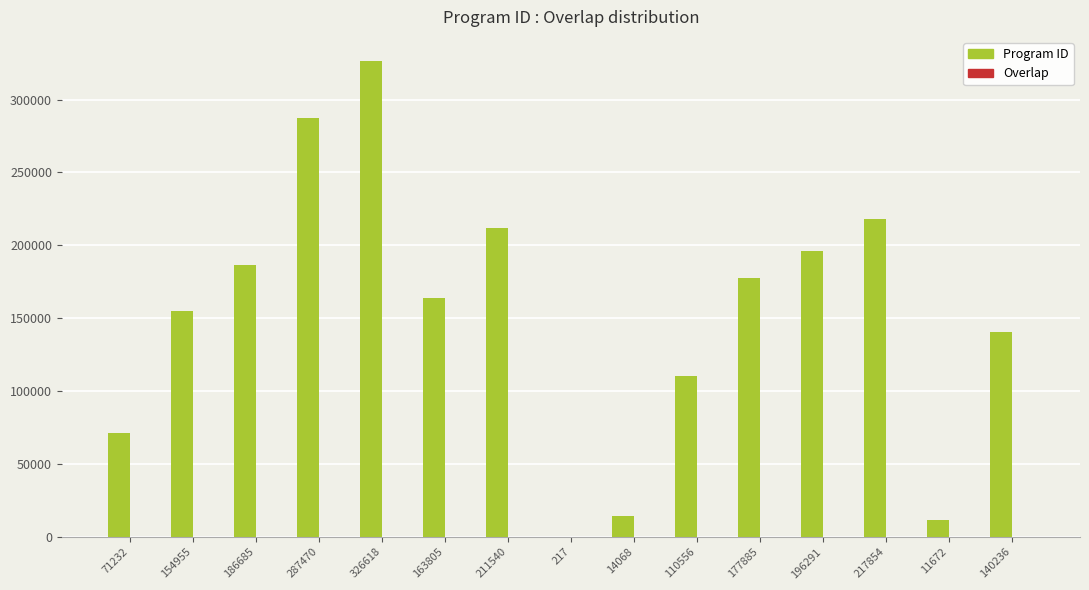

What is the average value of the Program ID series?

151406